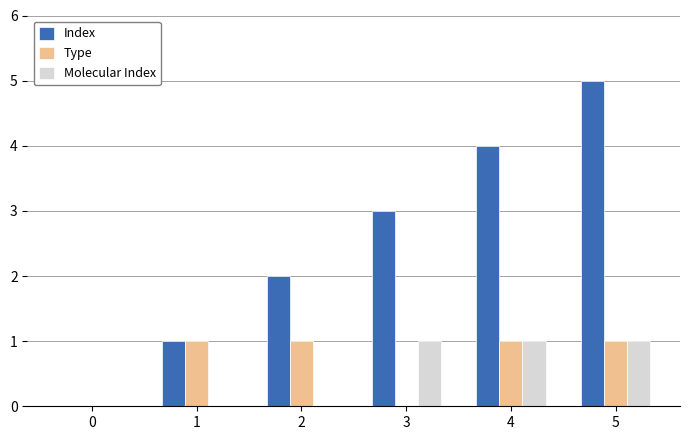

What is the difference between the Molecular Index values at 5 and 0?

1